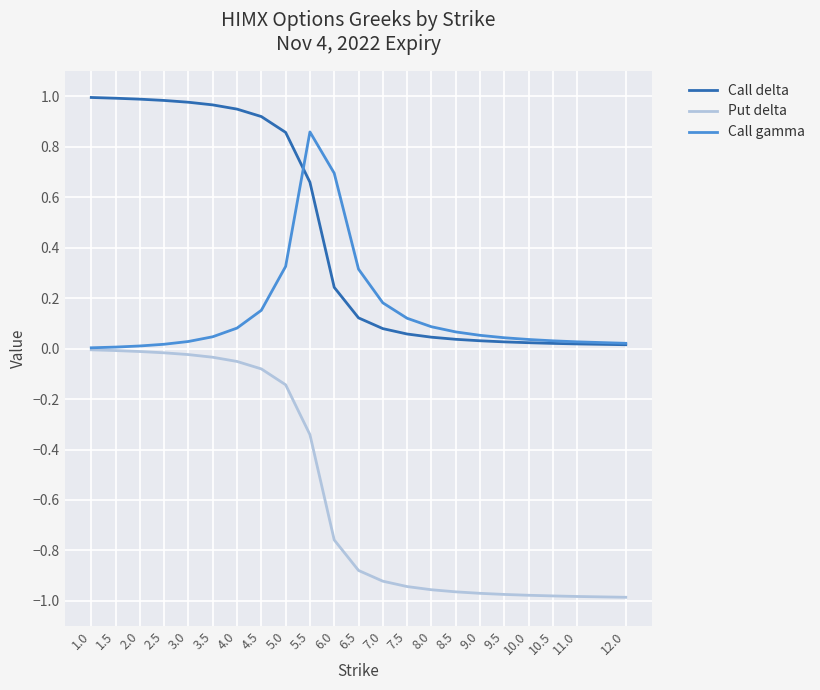

True or false: Call gamma has more than 0 points higher than both neighbors.

True